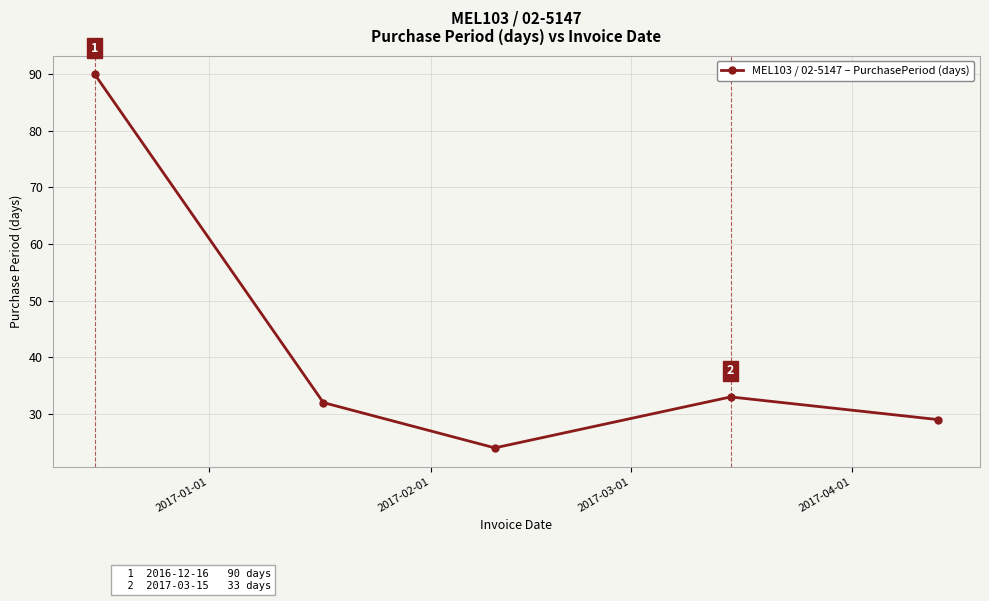

Does the chart have visible grid lines?

Yes